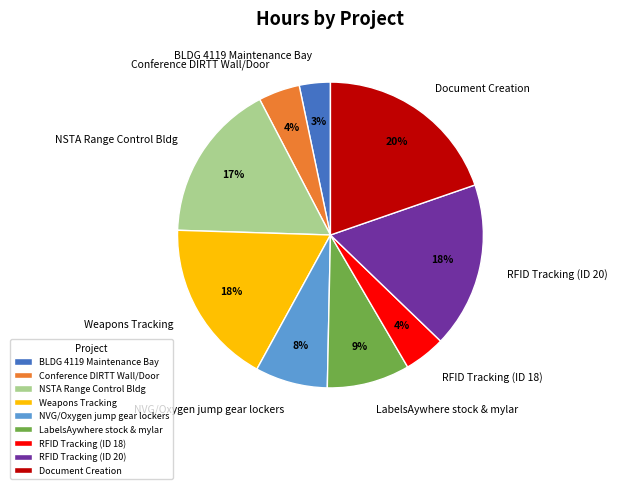

What is the smallest slice in the pie chart?

BLDG 4119 Maintenance Bay